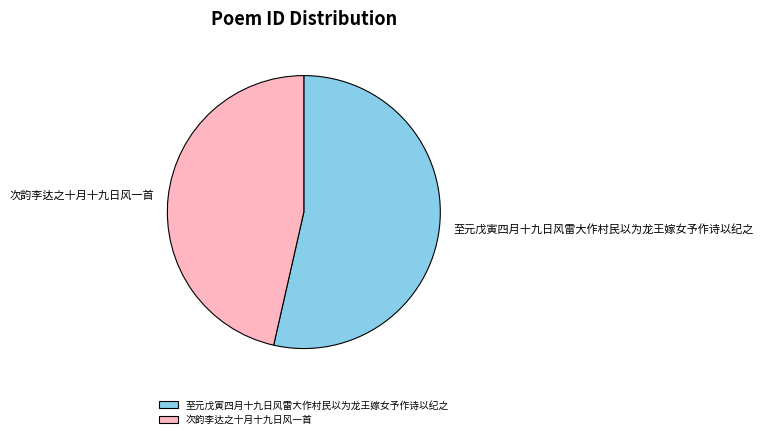

Combined, do 次韵李达之十月十九日风一首 and 至元戊寅四月十九日风雷大作村民以为龙王嫁女予作诗以纪之 account for over 50%?

Yes